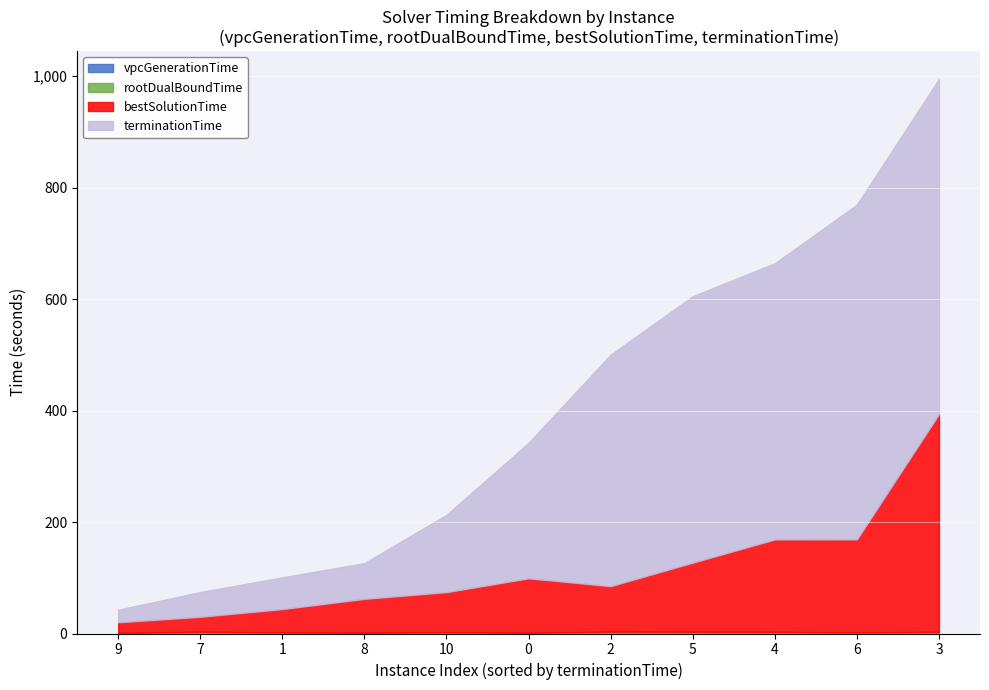

What is the smallest value displayed?

0.4